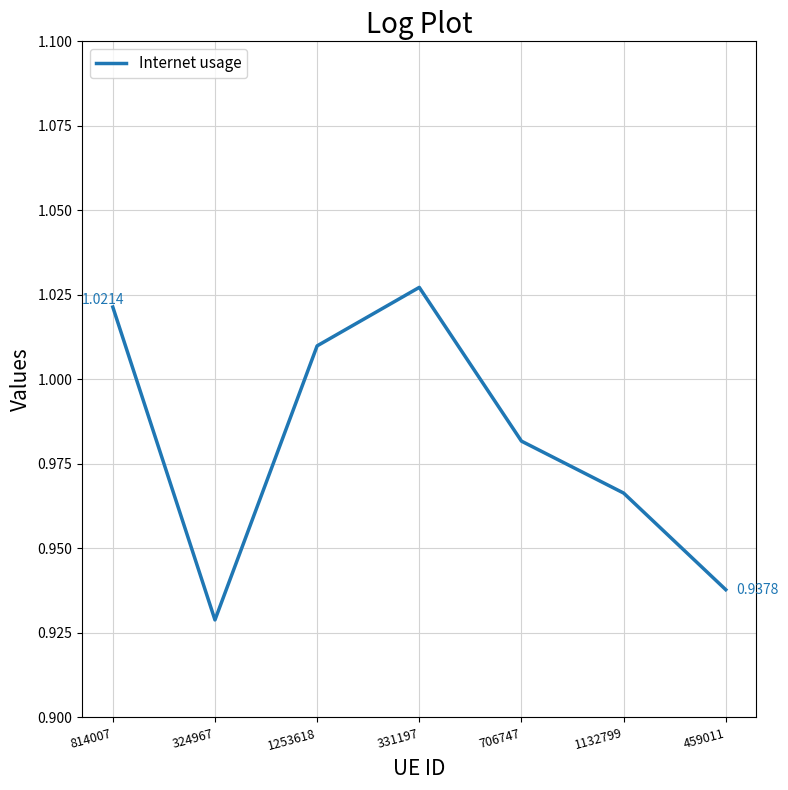

Where is the first local minimum?

324967